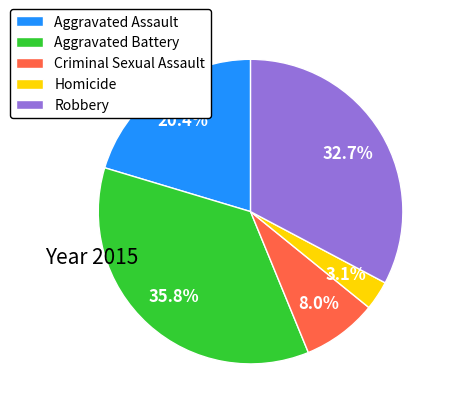

The Aggravated Assault slice represents 20% of the pie. True or false?

True